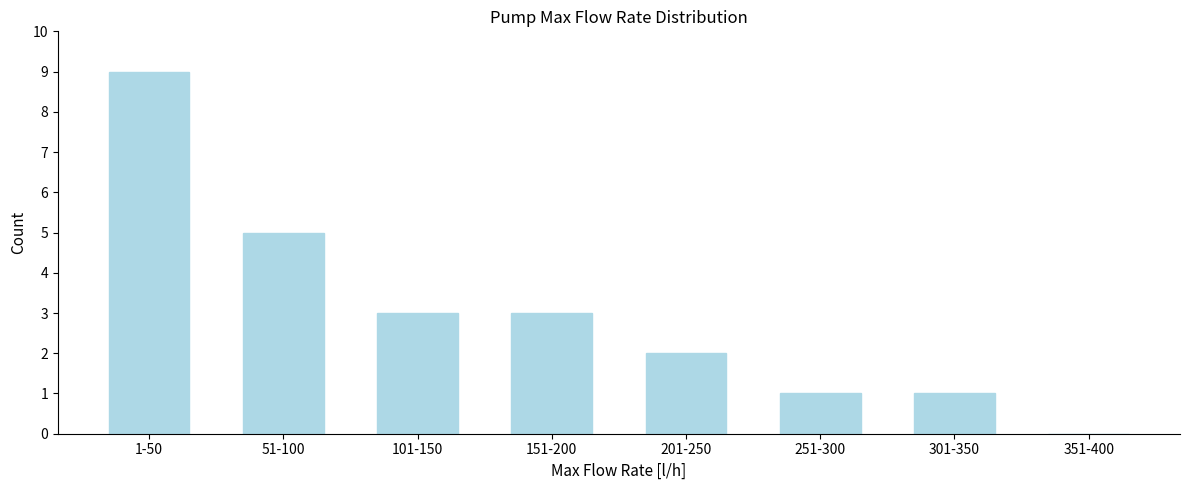

Reading left to right, extract all data points from this chart.

1-50=9	51-100=5	101-150=3	151-200=3	201-250=2	251-300=1	301-350=1	351-400=0